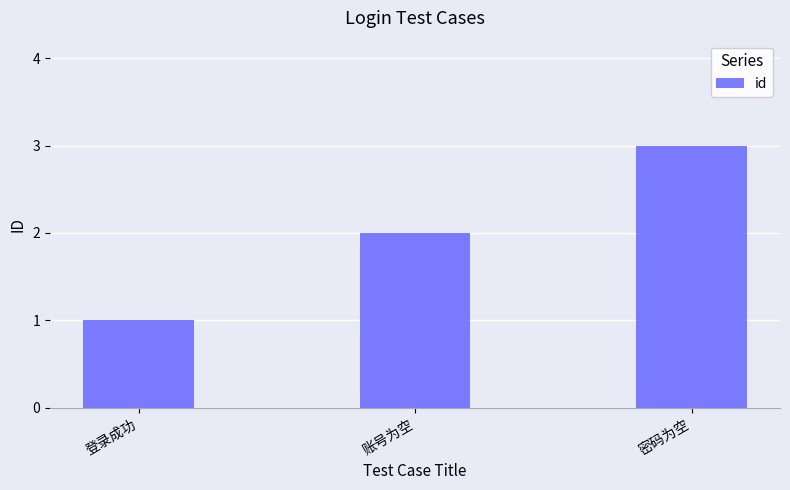

How many categories are shown in the chart?

3